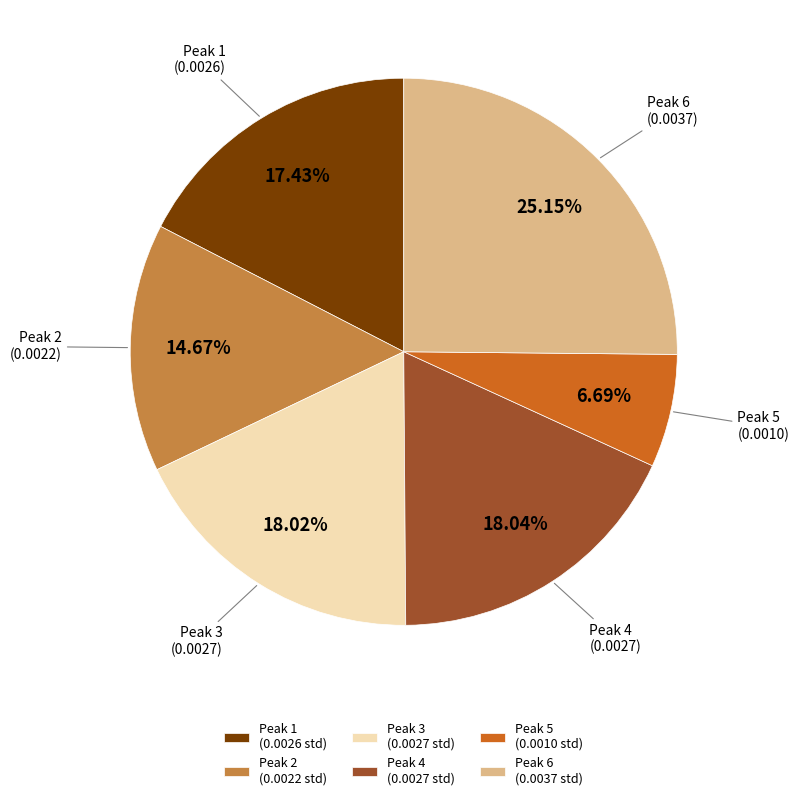

Does Peak 2 represent more than half of the total?

No